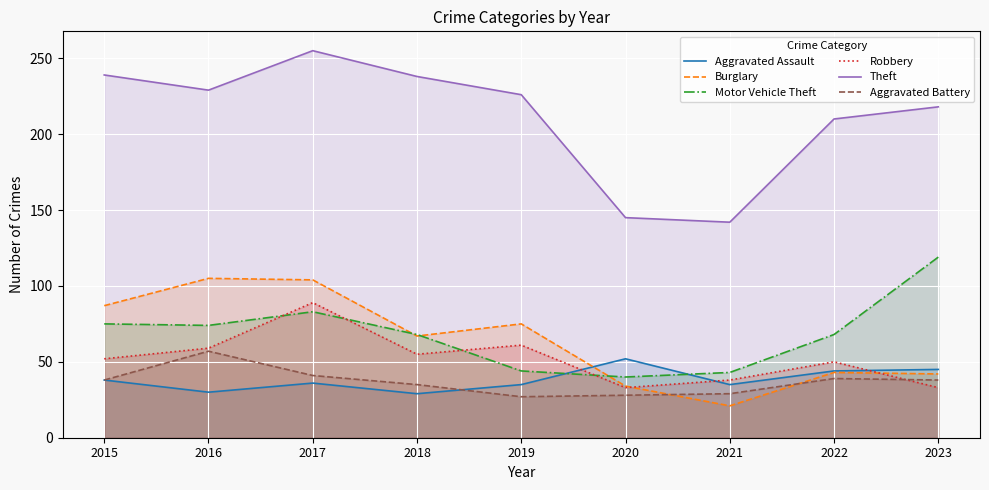

How many data points in Burglary are less than 67?

4